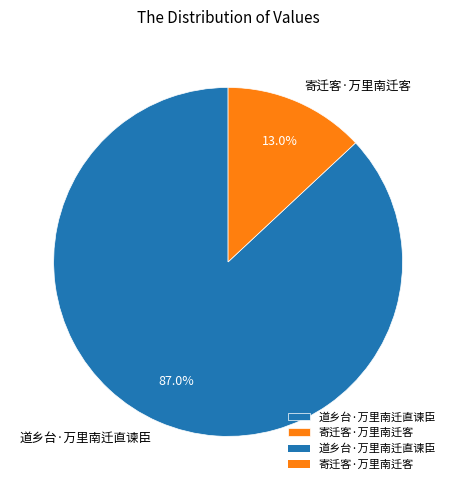

Combined, what portion of the pie is 寄迁客·万里南迁客 and 道乡台·万里南迁直谏臣?

100.0%